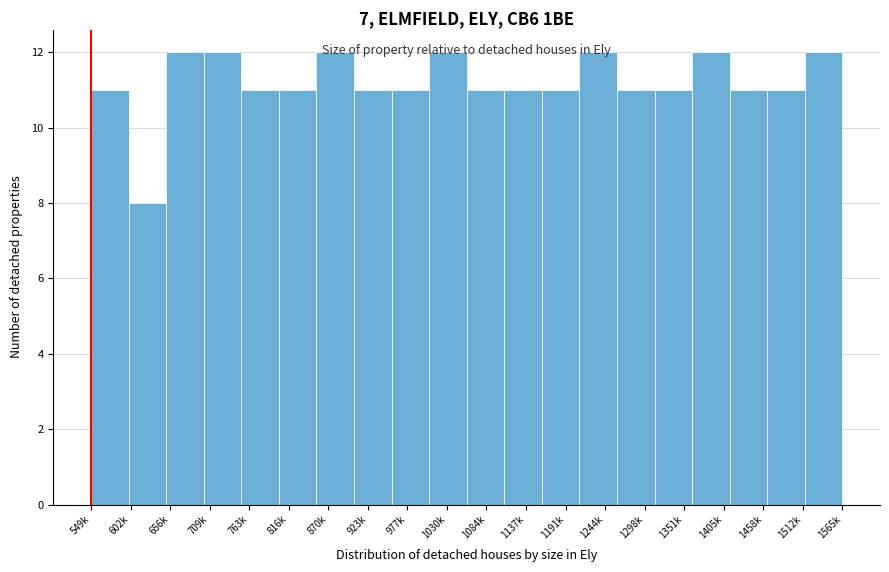

What is the smallest value displayed?

8